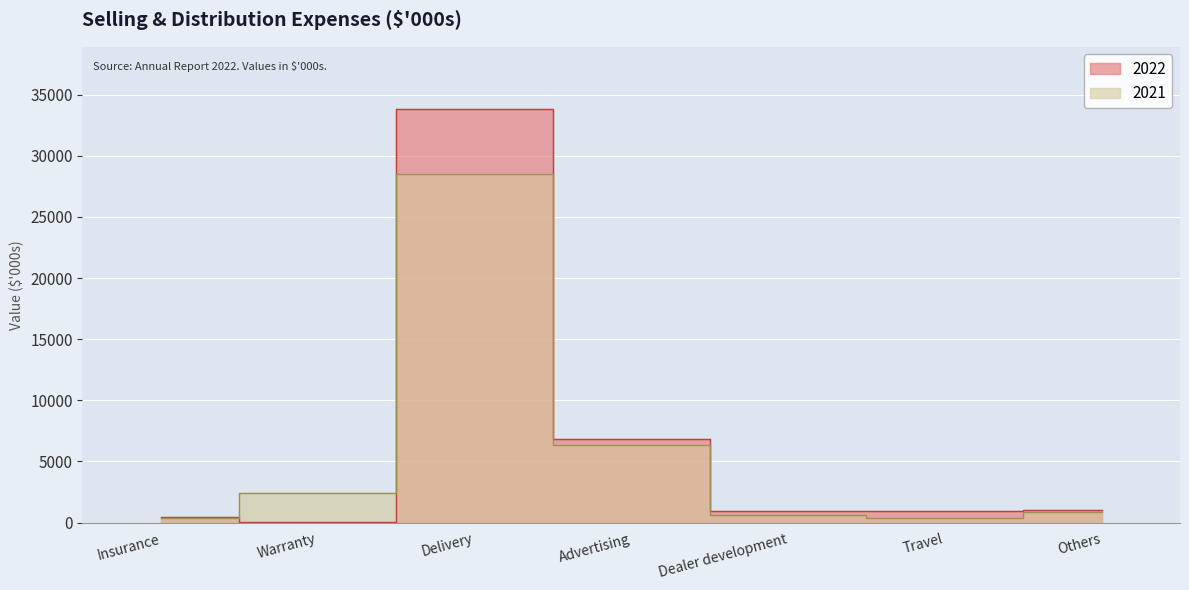

What is the sum of all 2022 values?

44045